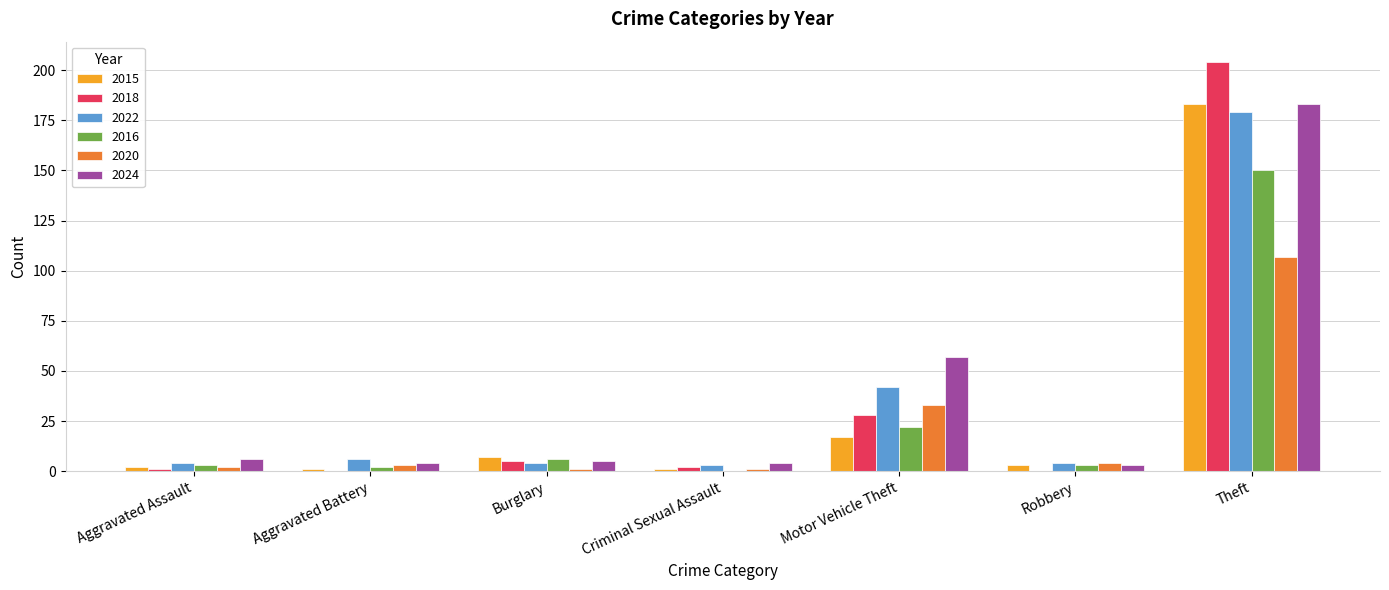

At which label is 2020 closest to 54?

Motor Vehicle Theft